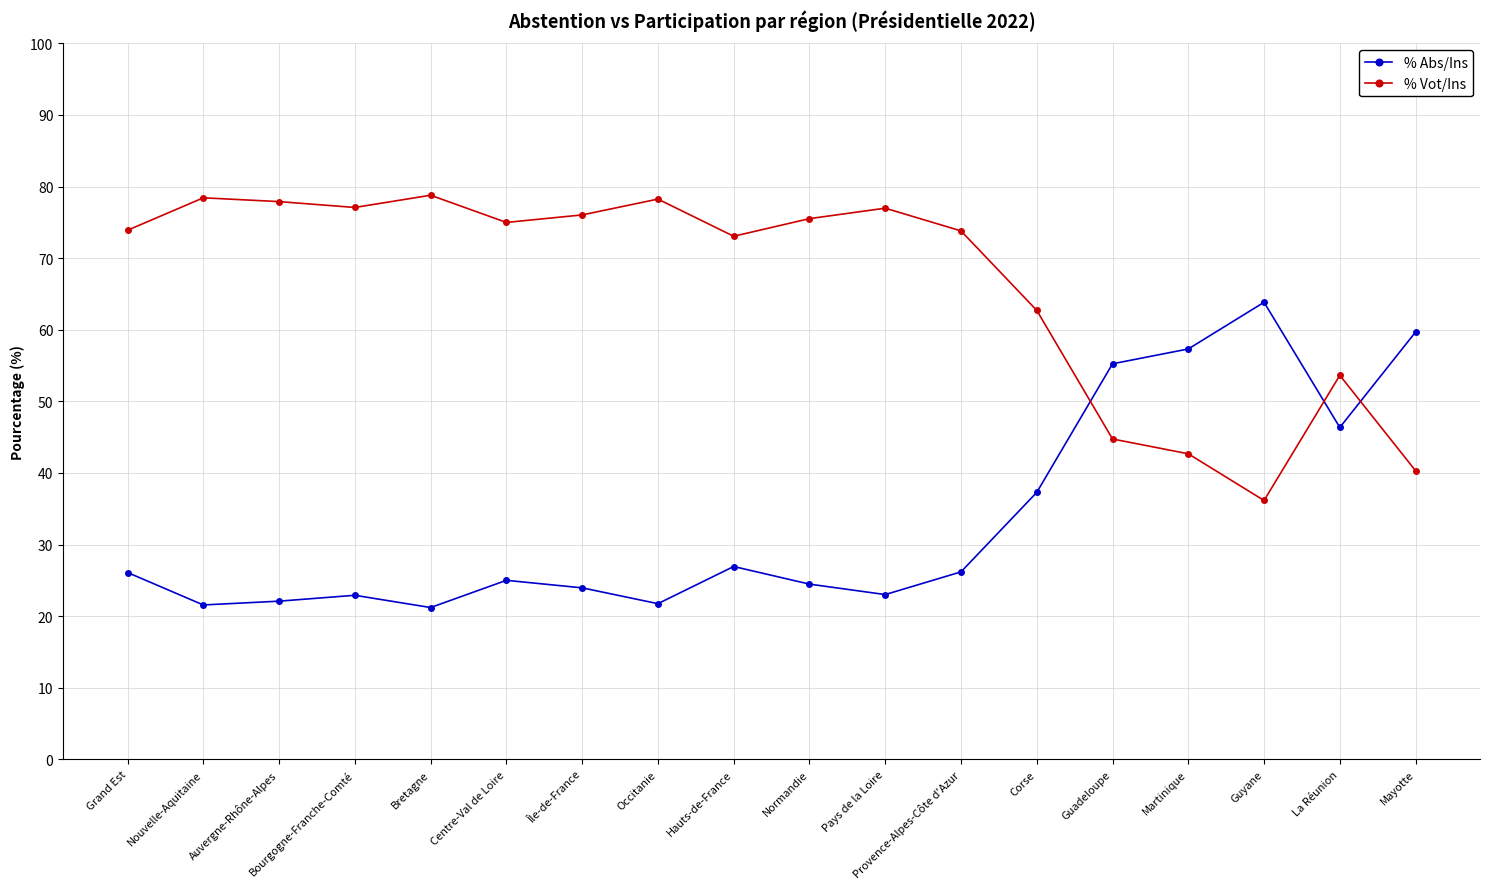

What is the highest value of the % Abs/Ins series?

63.8